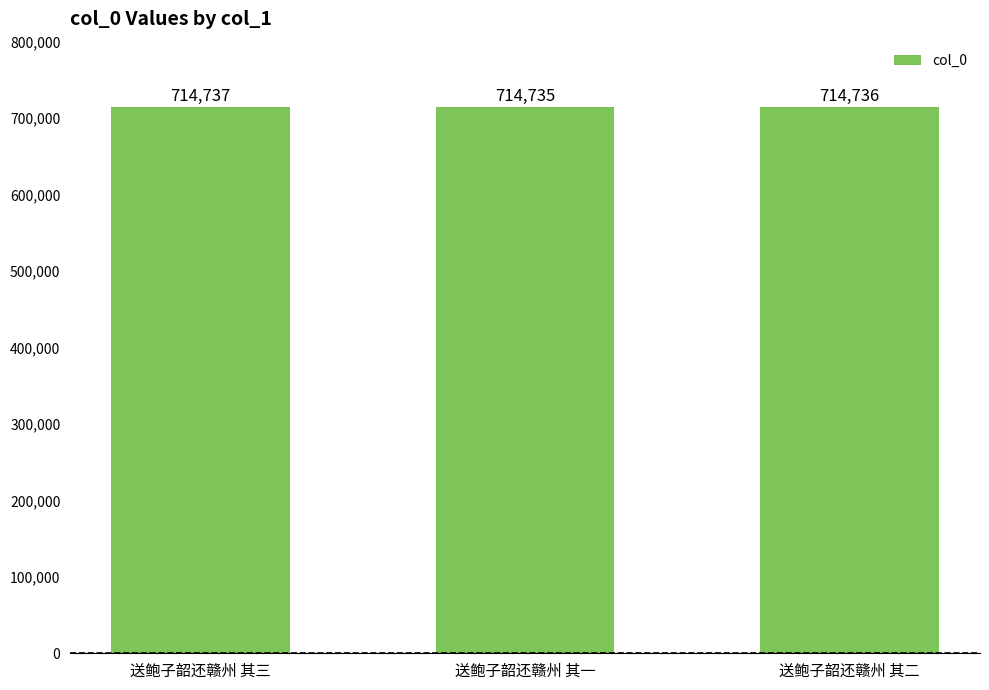

How many data points does each series have?

3